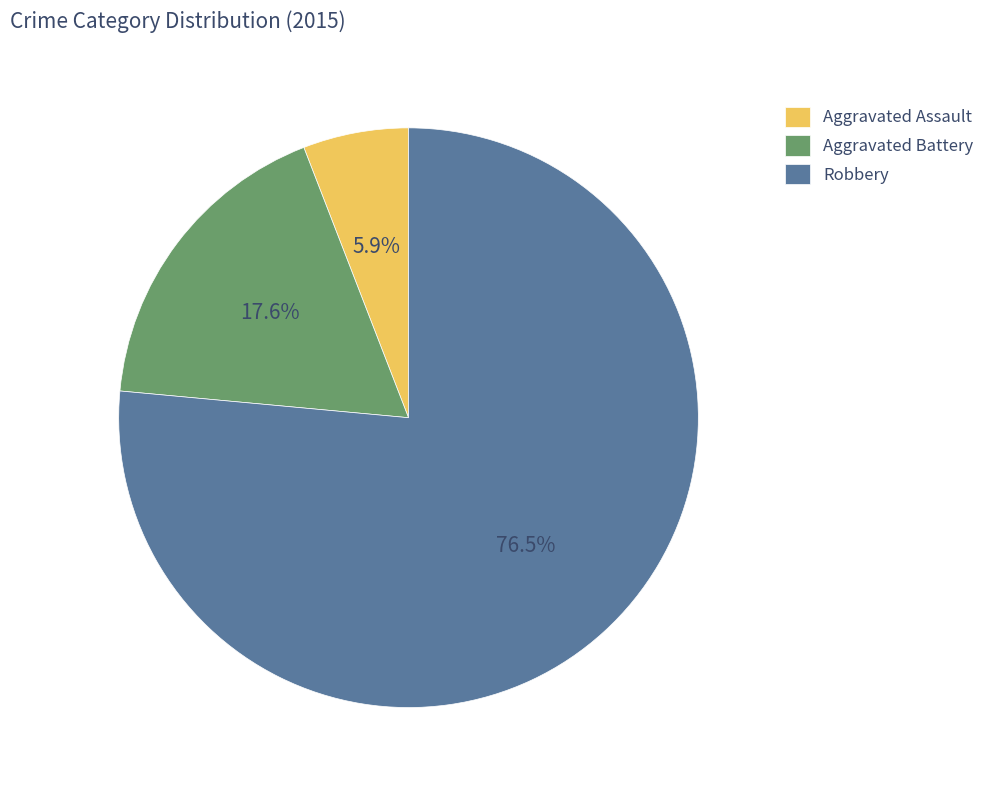

How many slices are in this pie chart?

3